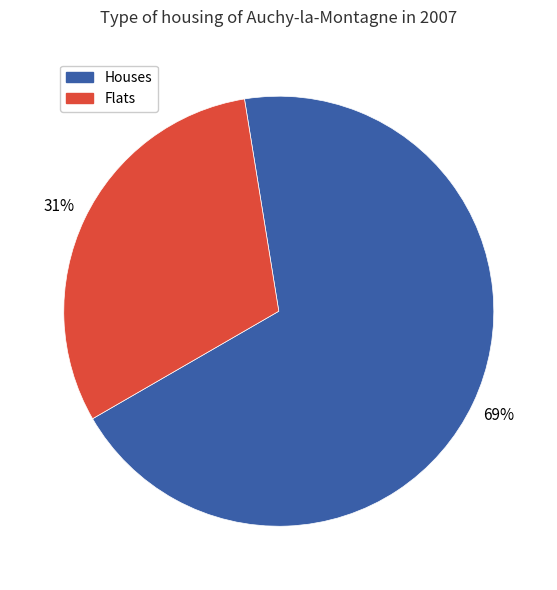

To the nearest percent, what is the difference between the largest and smallest slice percentages?

38%